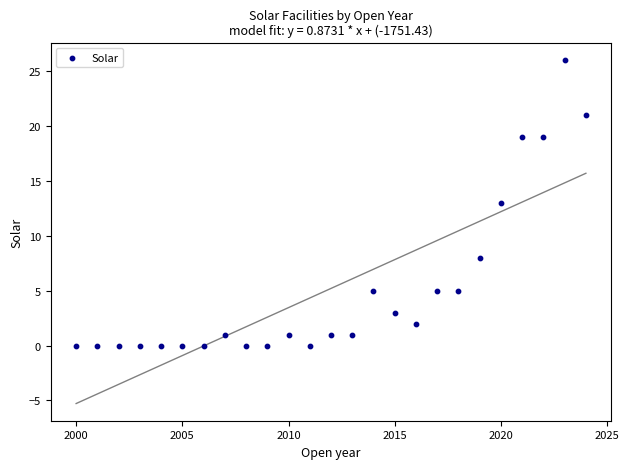

What is the range of Y values (max minus min)?

26